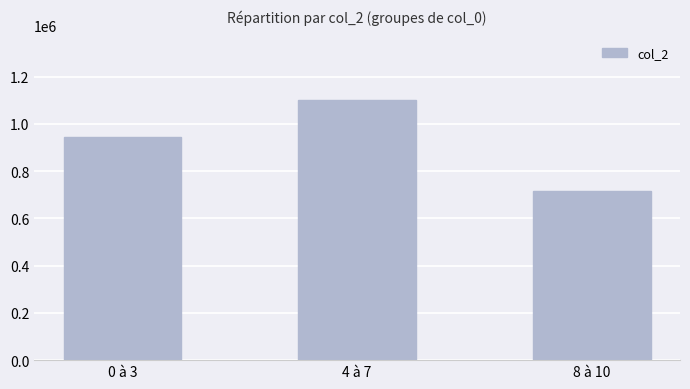

Is it true that the value at 8 à 10 is 717251?

True